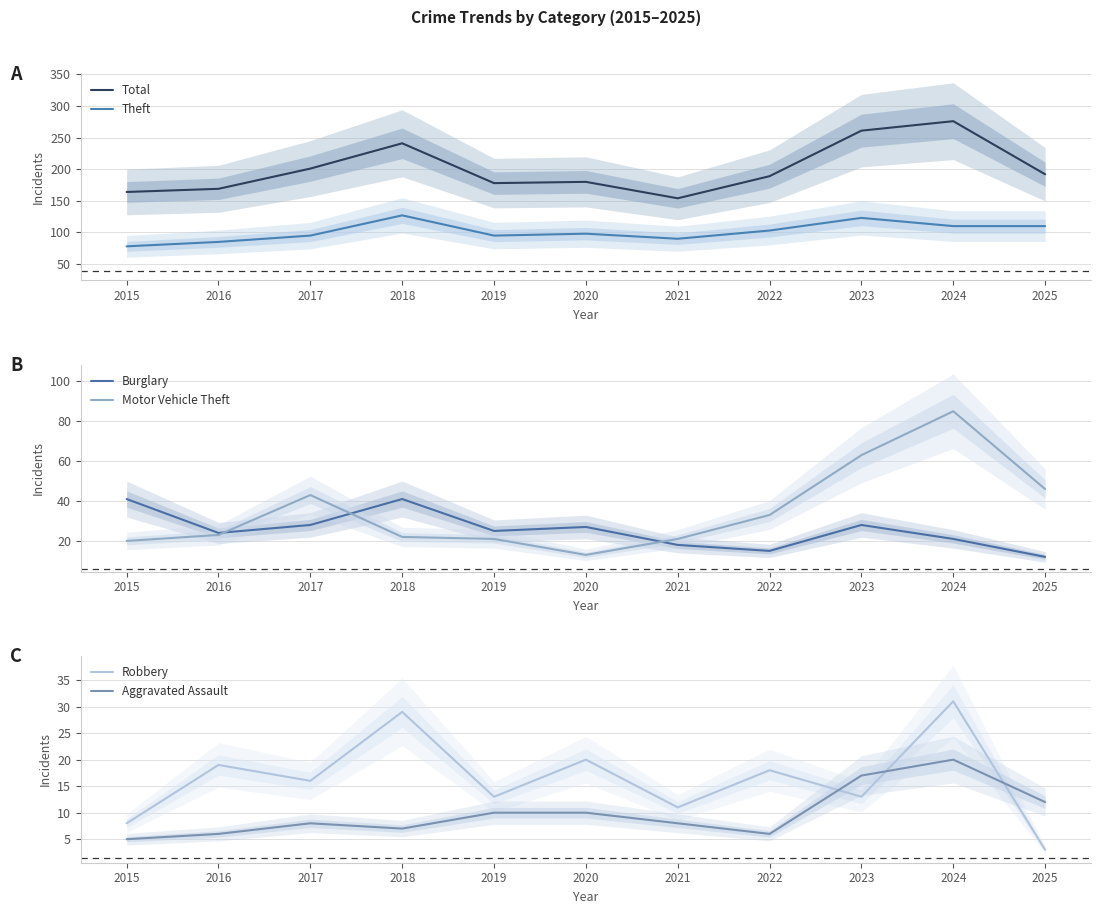

What is the sum of all Theft values?

1114